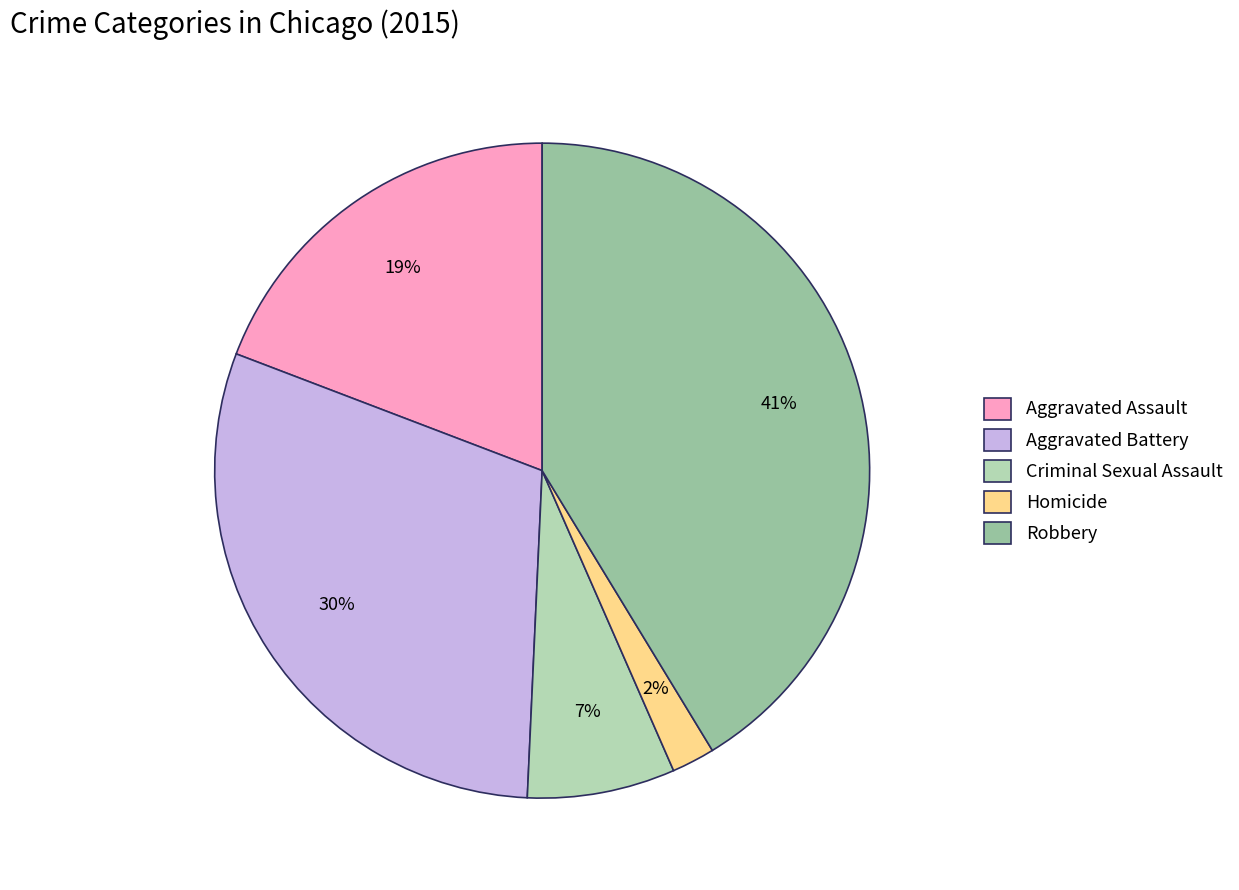

To the nearest percent, what percentage of the pie is Aggravated Assault?

19%